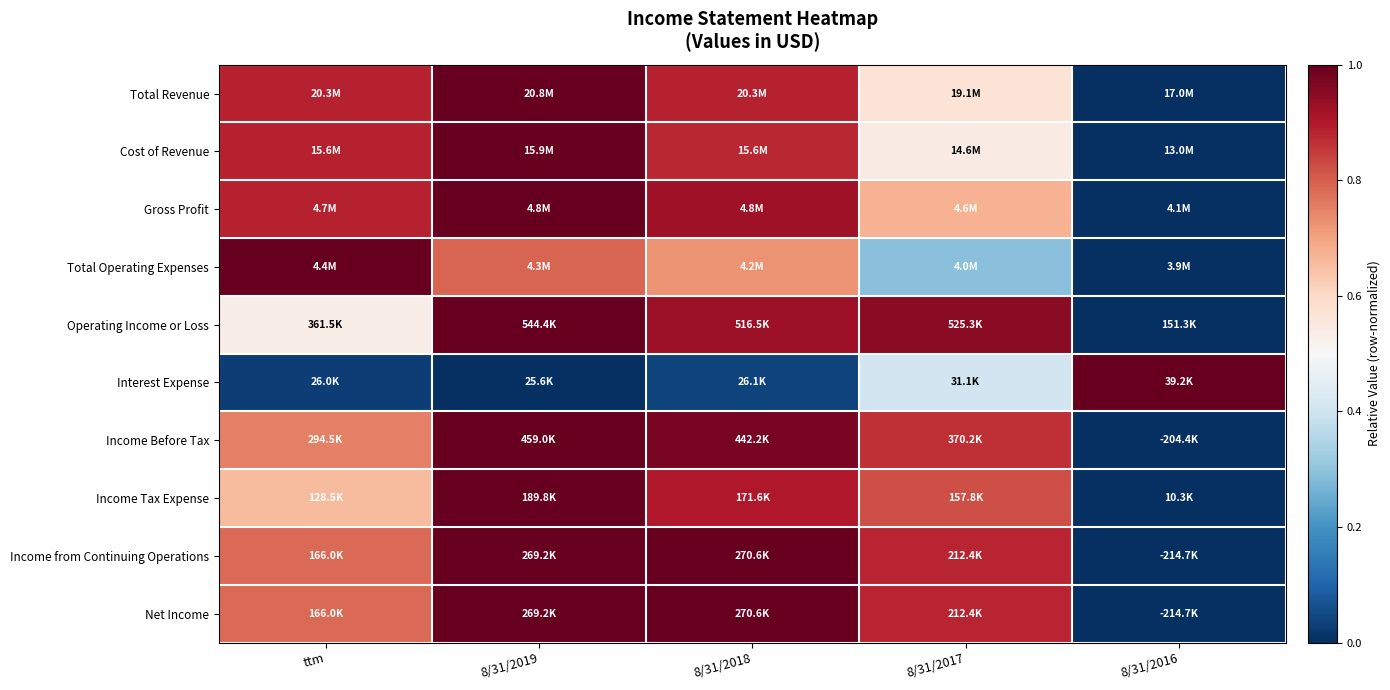

At which category is the sum across all series the highest?

8/31/2019